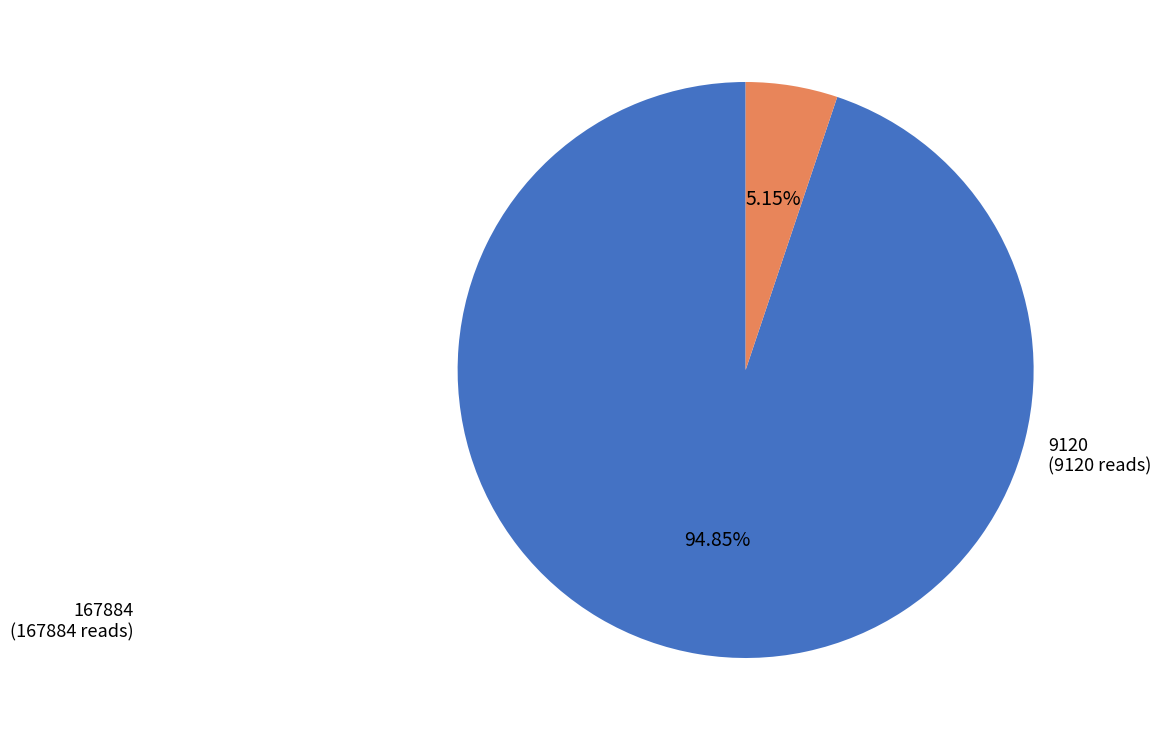

What is the largest slice in the pie chart?

167884